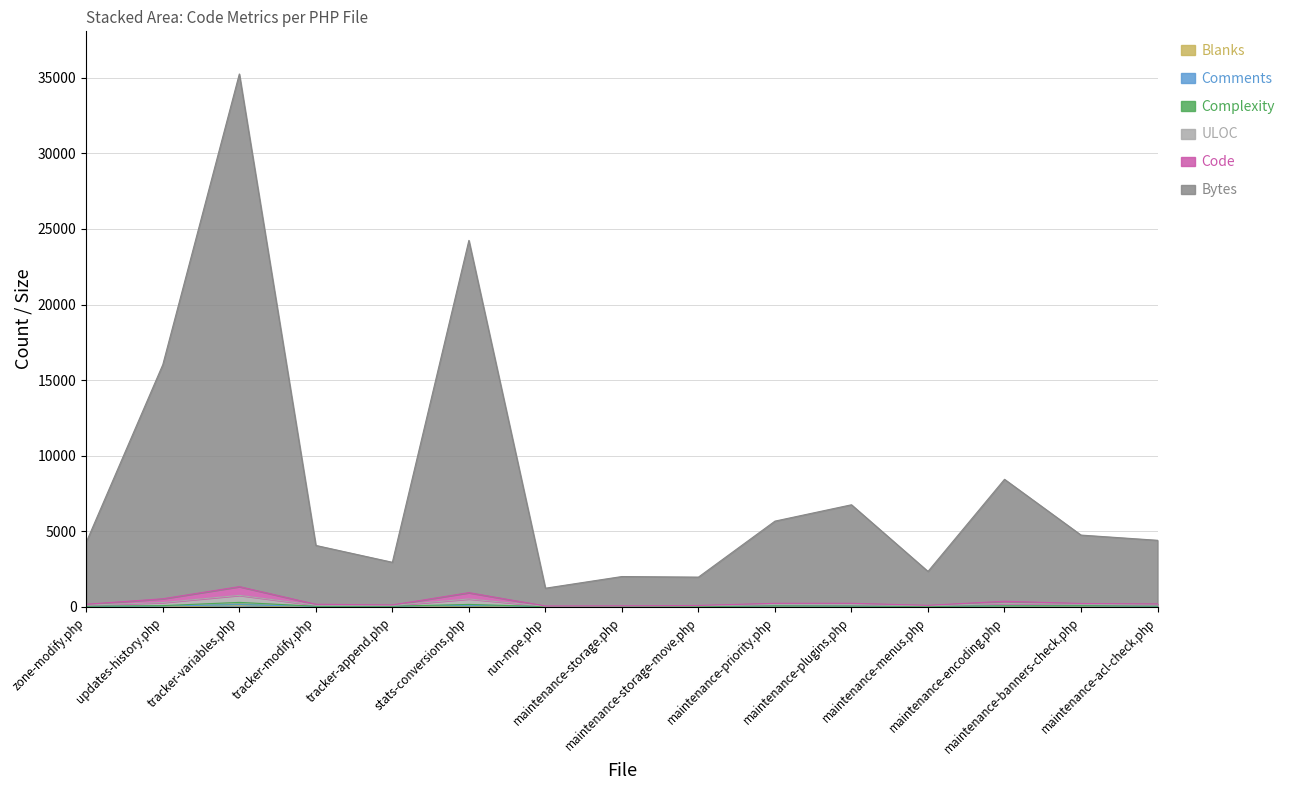

Count the number of categories in the chart.

15